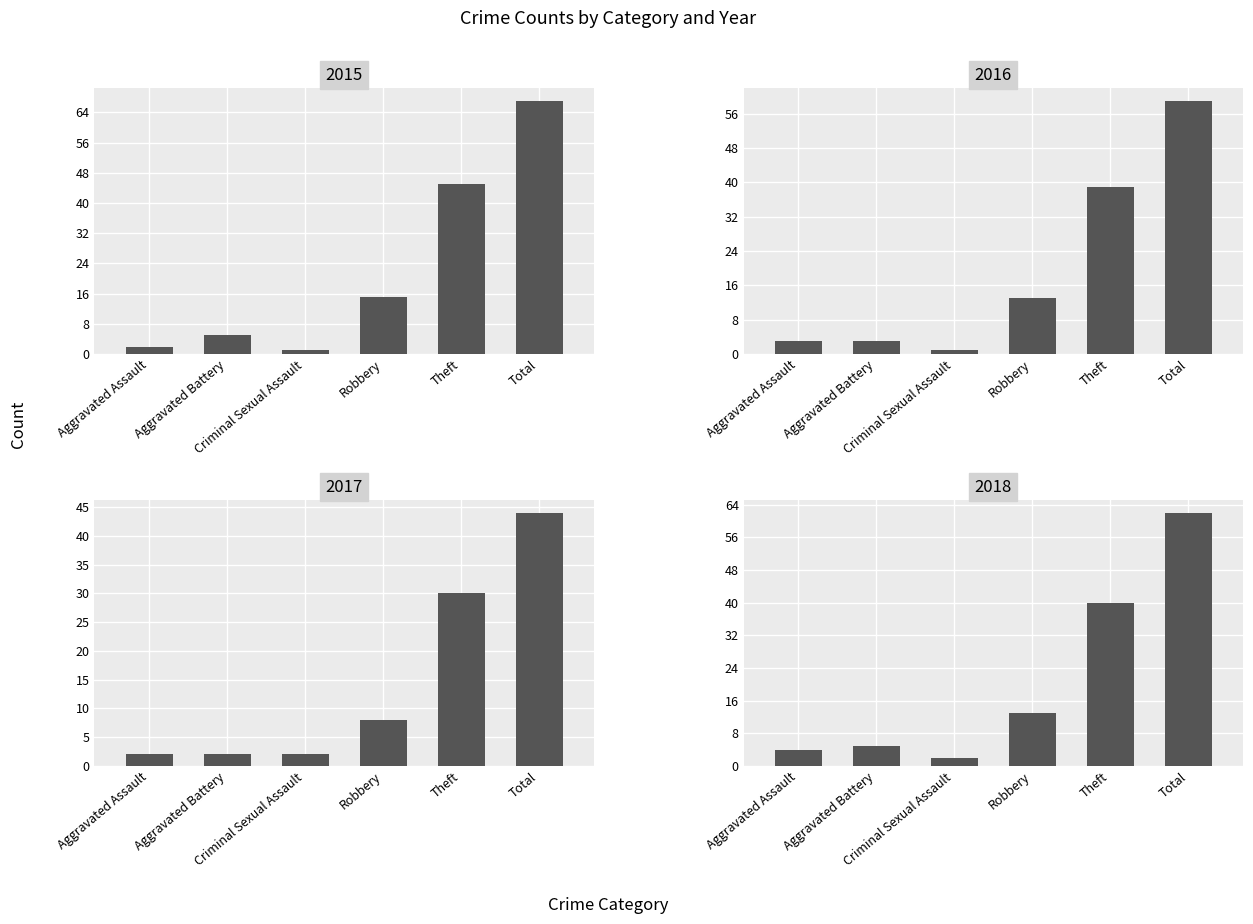

At how many categories does at least one series exceed 1?

6